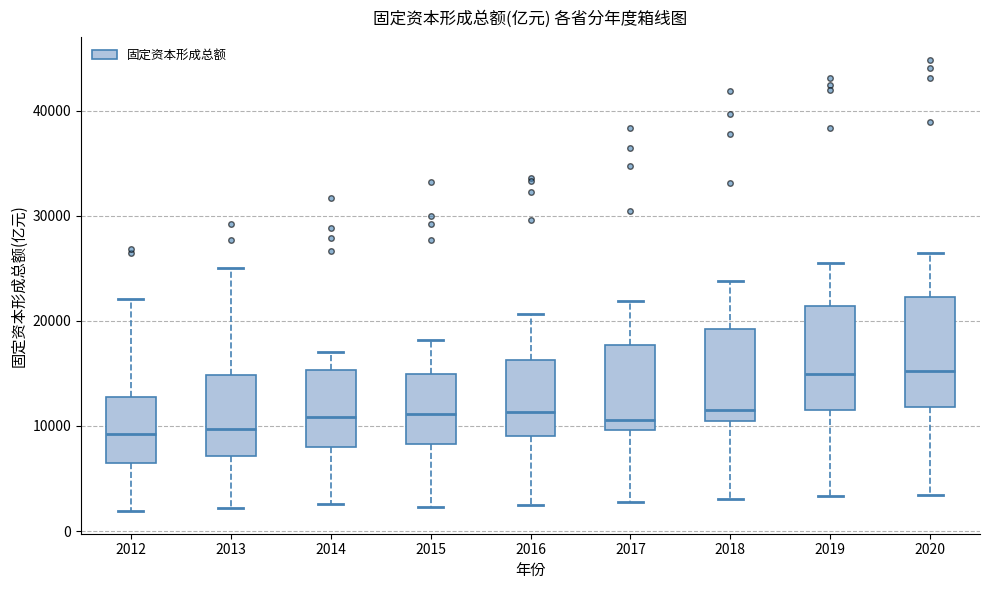

Reading left to right, read every box against the y-axis: the position of its median line, the range the box covers, and the ends of its whiskers. The values are not printed on the chart, so give them approximately, as read against the axis.

2012: median 9000, box 6000 to 13000, whiskers 2000 to 22000
2013: median 10000, box 7000 to 15000, whiskers 2000 to 25000
2014: median 11000, box 8000 to 15000, whiskers 3000 to 17000
2015: median 11000, box 8000 to 15000, whiskers 2000 to 18000
2016: median 11000, box 9000 to 16000, whiskers 3000 to 21000
2017: median 11000, box 10000 to 18000, whiskers 3000 to 22000
2018: median 11000 (just above the box's lower edge), box 11000 to 19000, whiskers 3000 to 24000
2019: median 15000, box 12000 to 21000, whiskers 3000 to 26000
2020: median 15000, box 12000 to 22000, whiskers 3000 to 26000